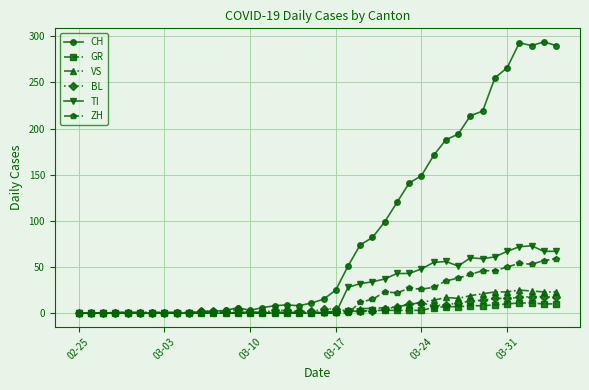

At how many categories does at least one series exceed 96?

15